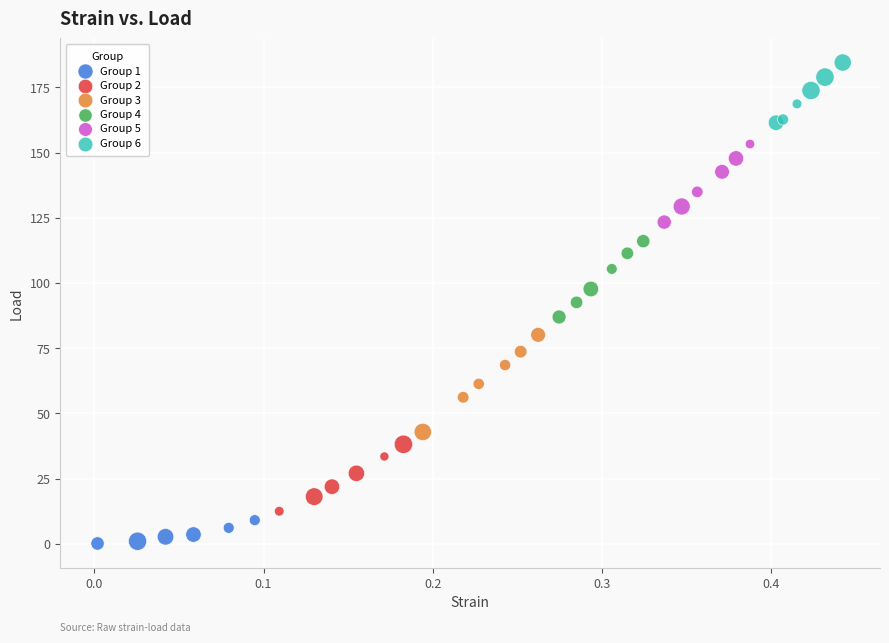

What are all the series names shown in the legend?

Group 1, Group 2, Group 3, Group 4, Group 5, Group 6